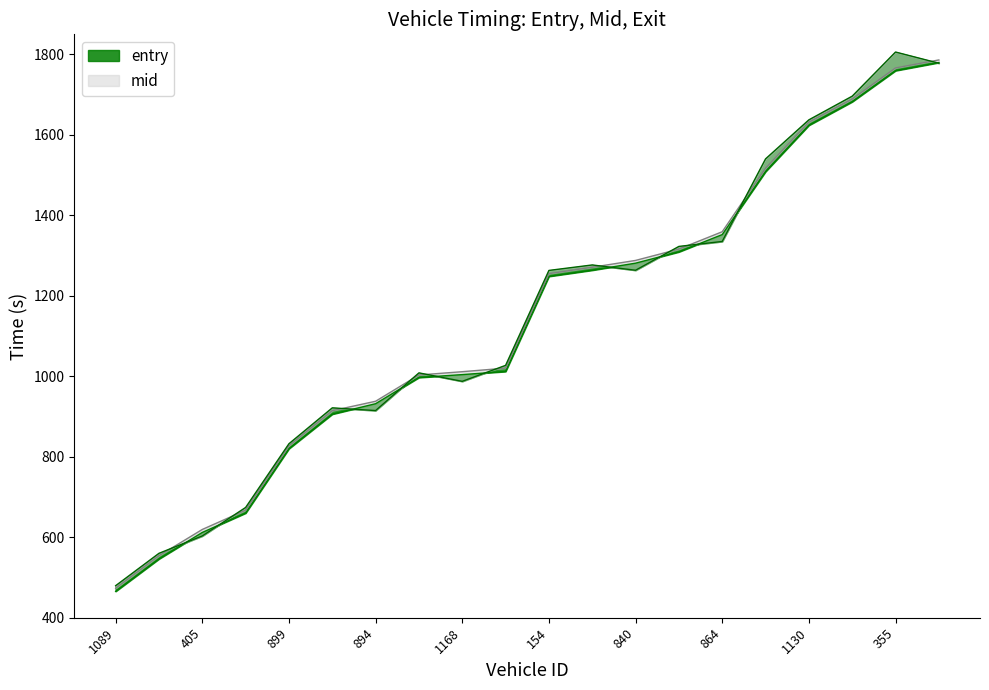

Rank the categories by exit value from highest to lowest.

355, 141, 136, 1130, 150, 864, 346, 1144, 840, 154, 1127, 1338, 1168, 1166, 894, 899, 1090, 405, 1148, 1089